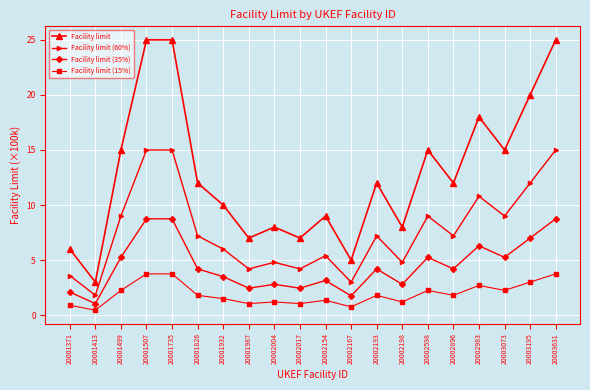

Is the value of Facility limit (60%) at 20002198 greater than the value of Facility limit at 20002017?

No